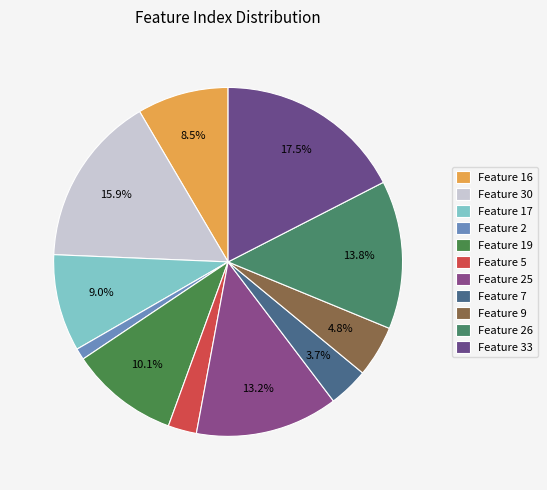

To the nearest percent, what is the average slice percentage?

9%